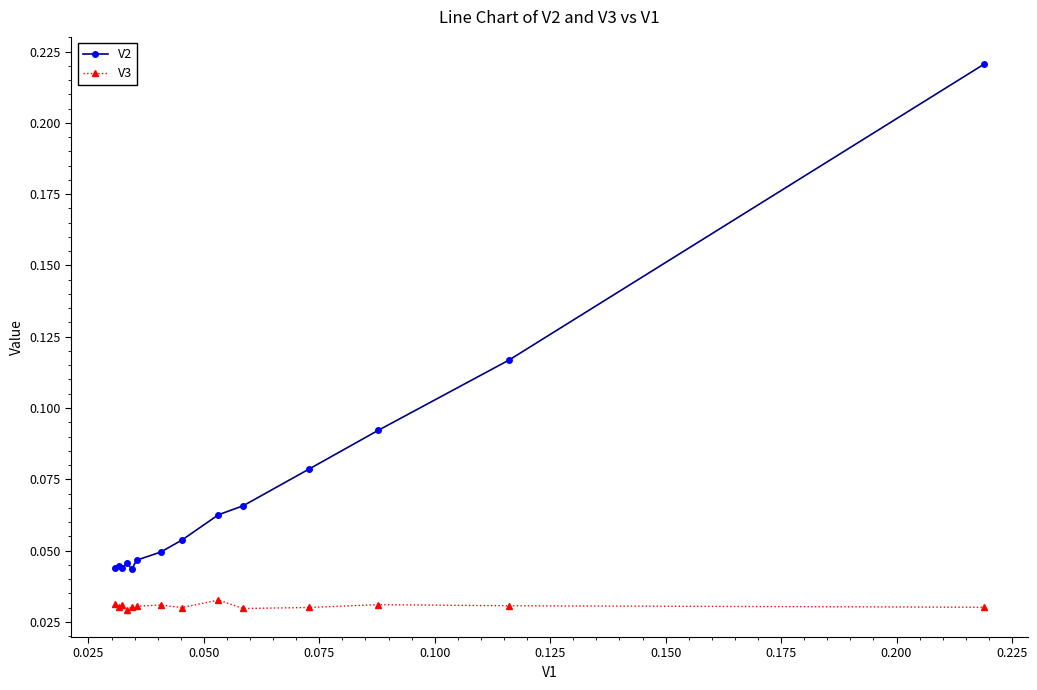

Which series has the largest total across all categories?

V2